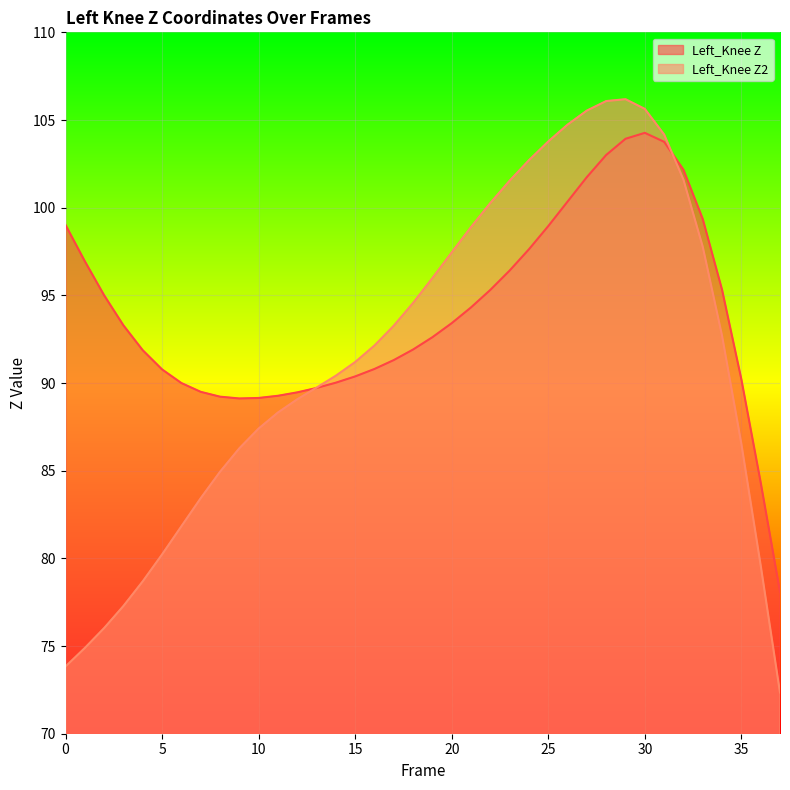

Read the Left_Knee Z2 value at 15.

91.2